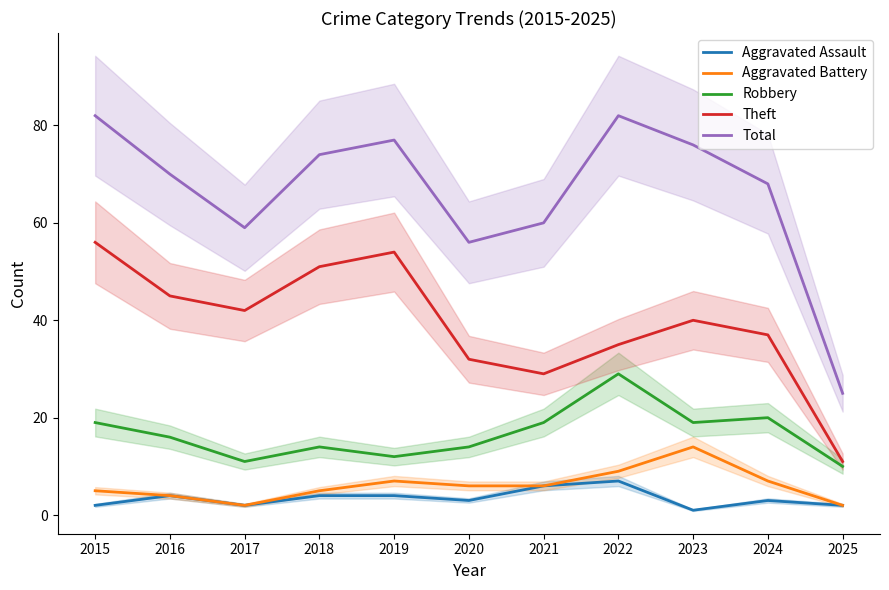

Which label corresponds to the largest value in the chart?

2015